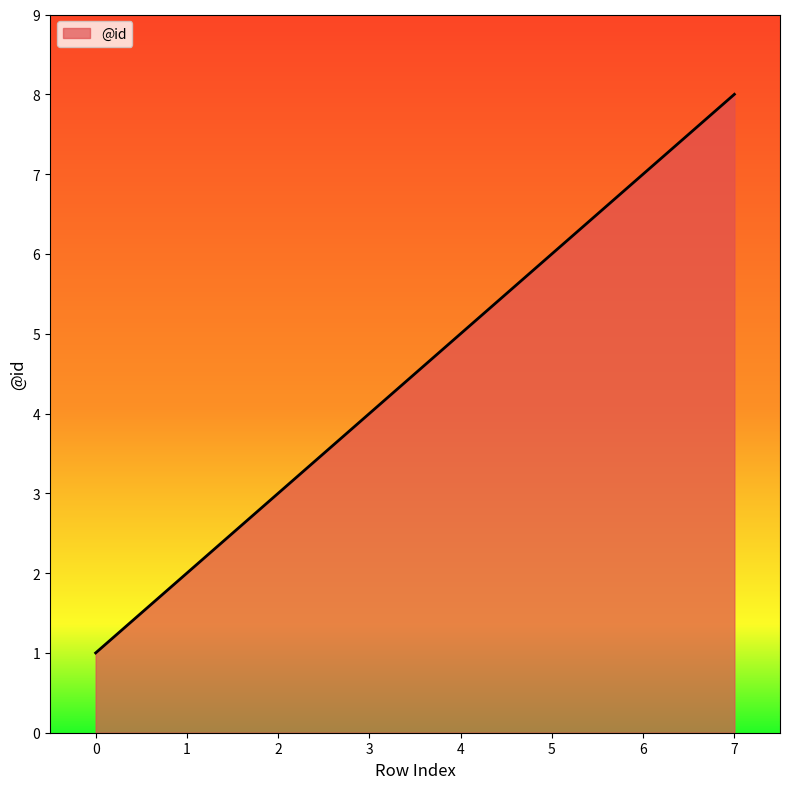

What is the change in value from 1 to 5?

+4